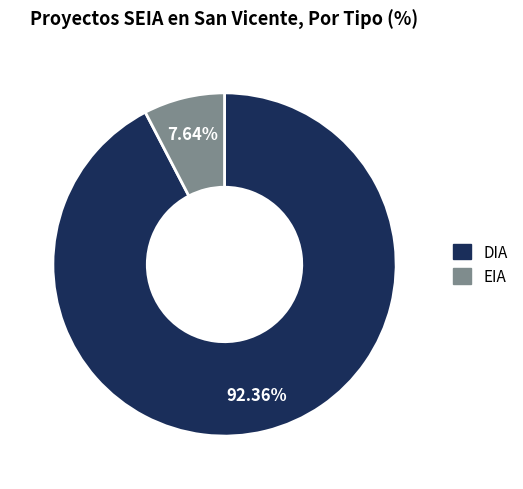

Which category has the biggest portion of the pie?

DIA